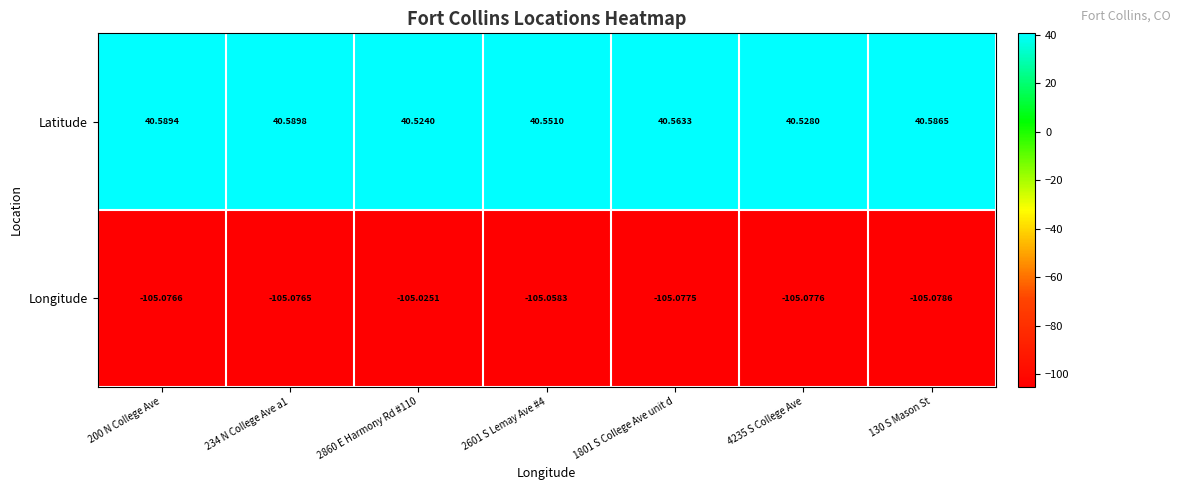

Between 2860 E Harmony Rd #110 and 130 S Mason St, which series saw the biggest shift?

Latitude